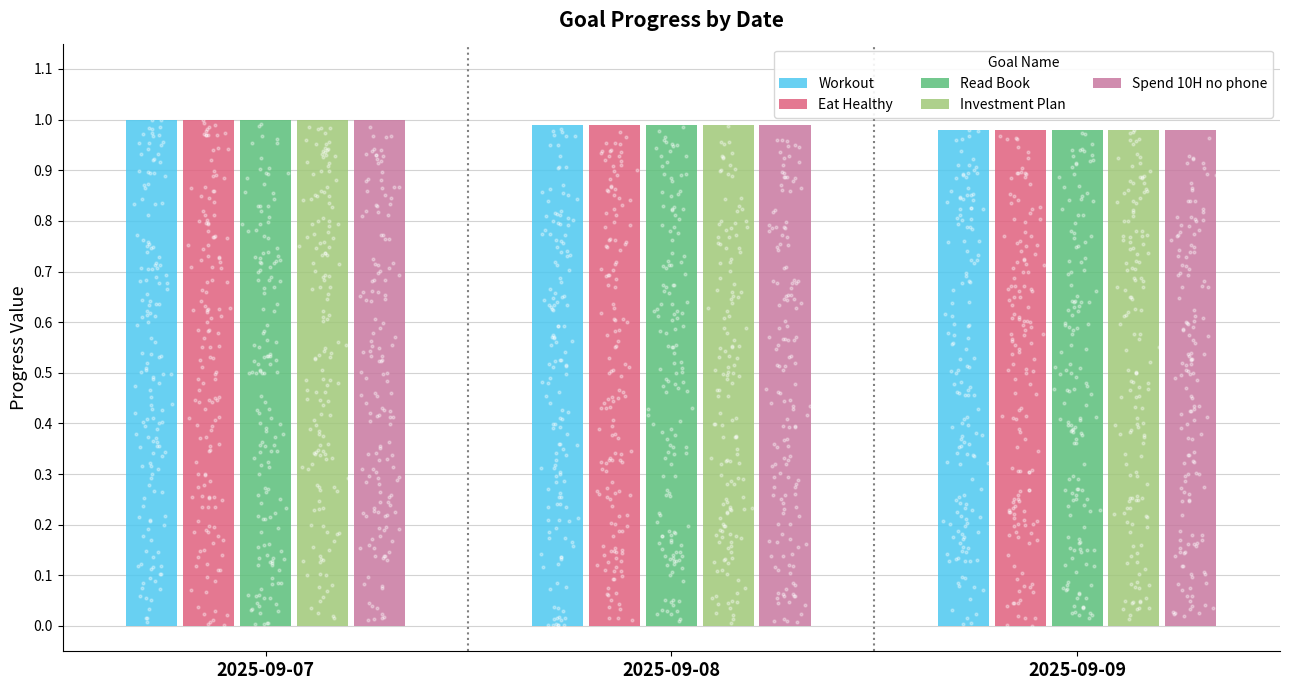

At how many categories does at least one series exceed 0?

3